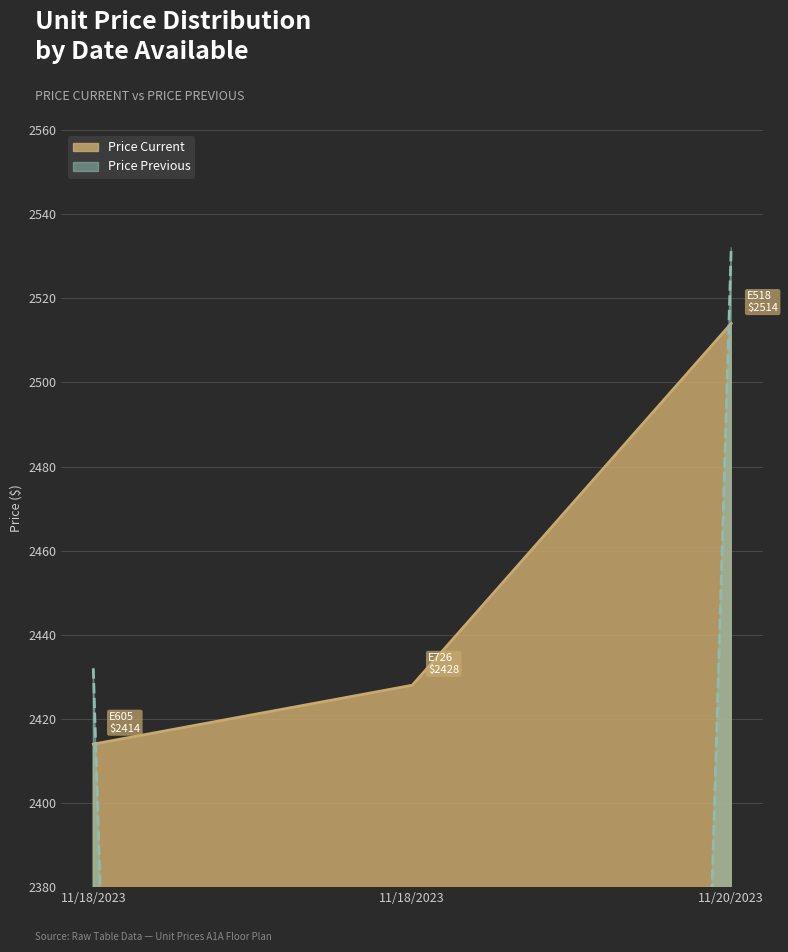

How many data points in Price Previous are above 2432?

1